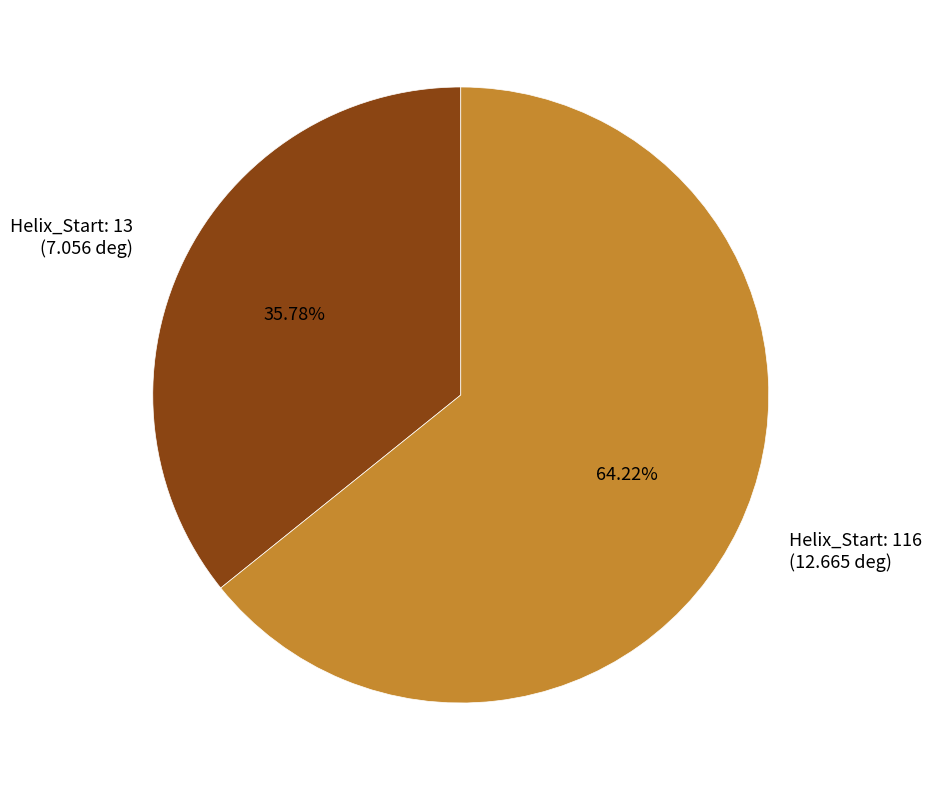

Rank the categories by value from lowest to highest.

Helix_Start: 13 (7.056 deg), Helix_Start: 116 (12.665 deg)